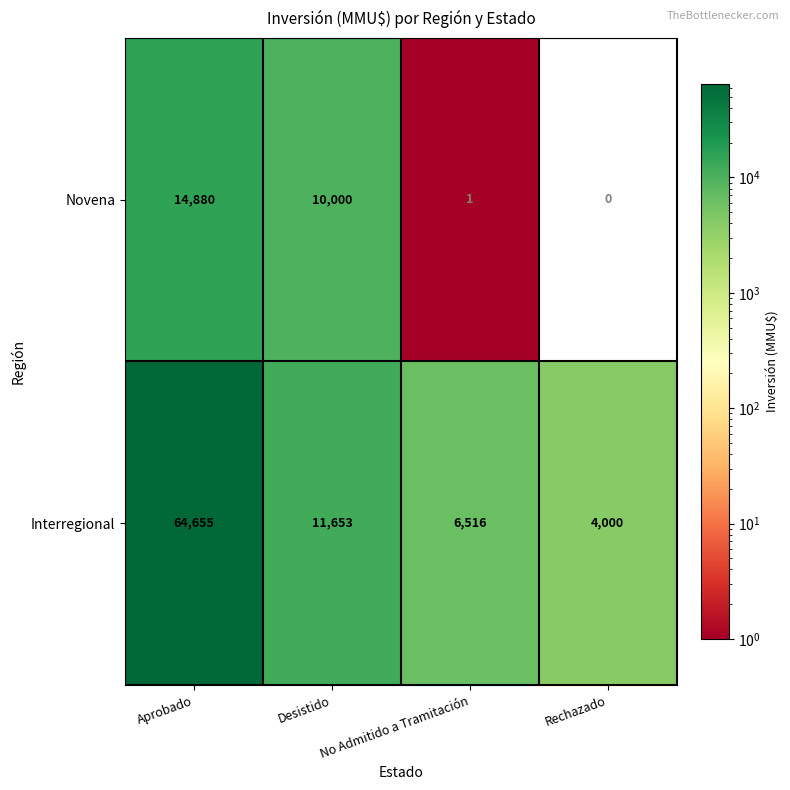

What is the average value of the Novena series?

6220